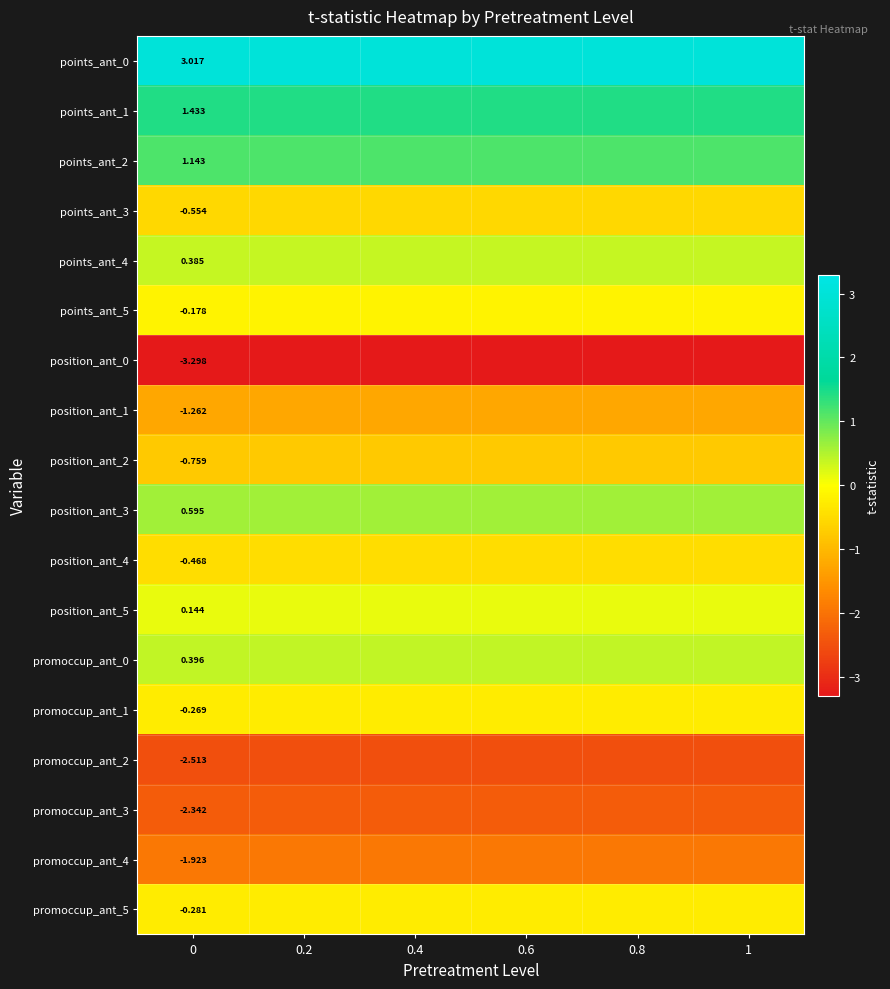

Which series has the largest total across all categories?

points_ant_0